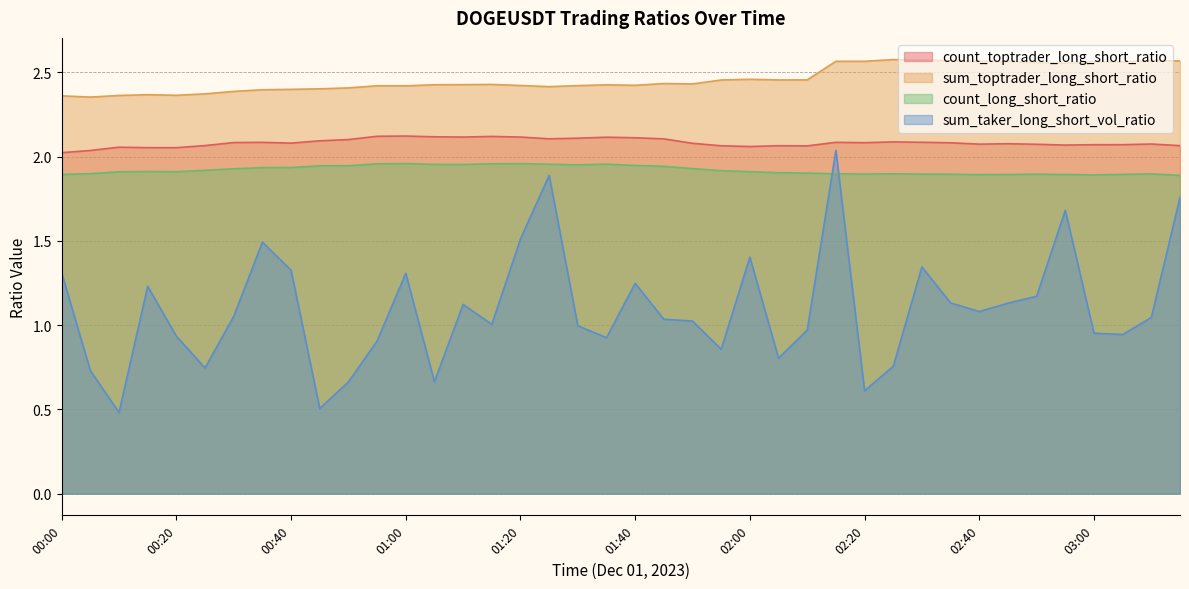

What is the minimum value for count_toptrader_long_short_ratio?

2.0